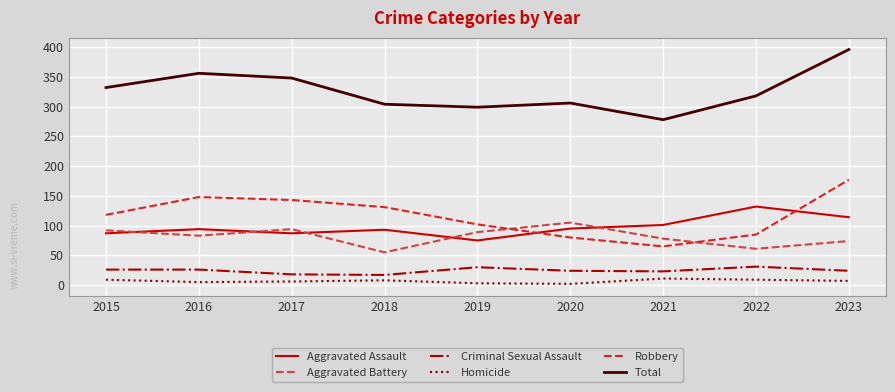

What is the maximum value shown in the chart?

396